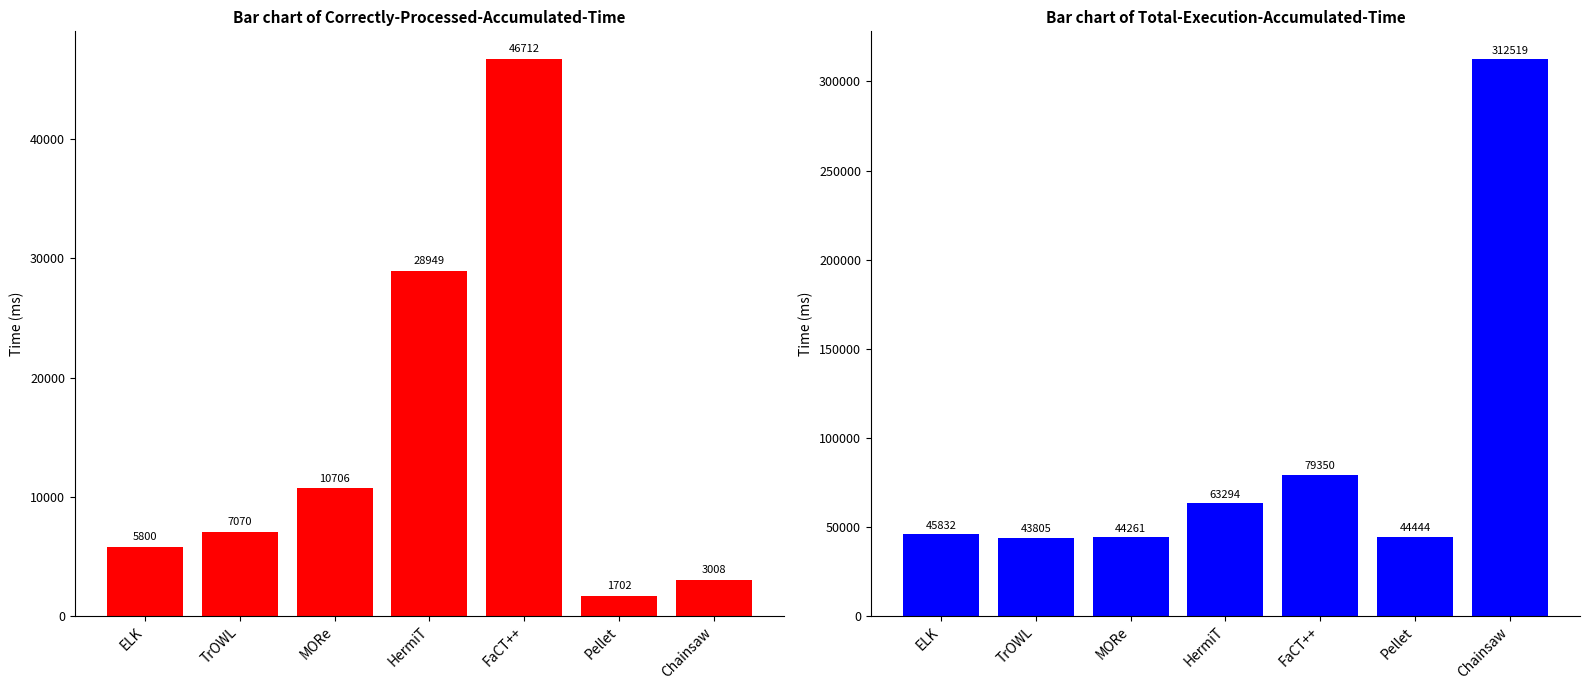

Rank the series by their average value, from highest to lowest.

Total-Execution-Accumulated-Time, Correctly-Processed-Accumulated-Time